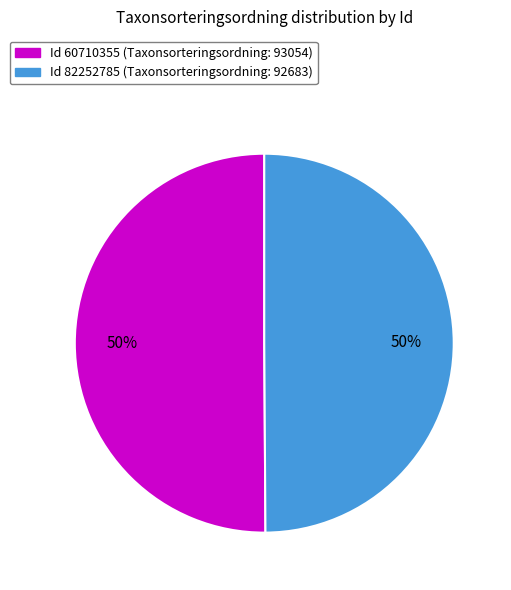

What is the ratio of the value at Id 60710355 (Taxonsorteringsordning: 93054) to the value at Id 82252785 (Taxonsorteringsordning: 92683)?

1.0